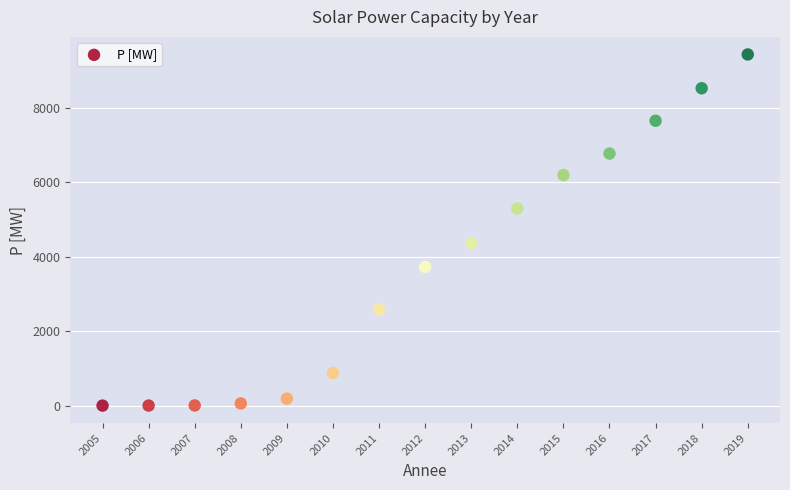

What is the range of Y values (max minus min)?

9432